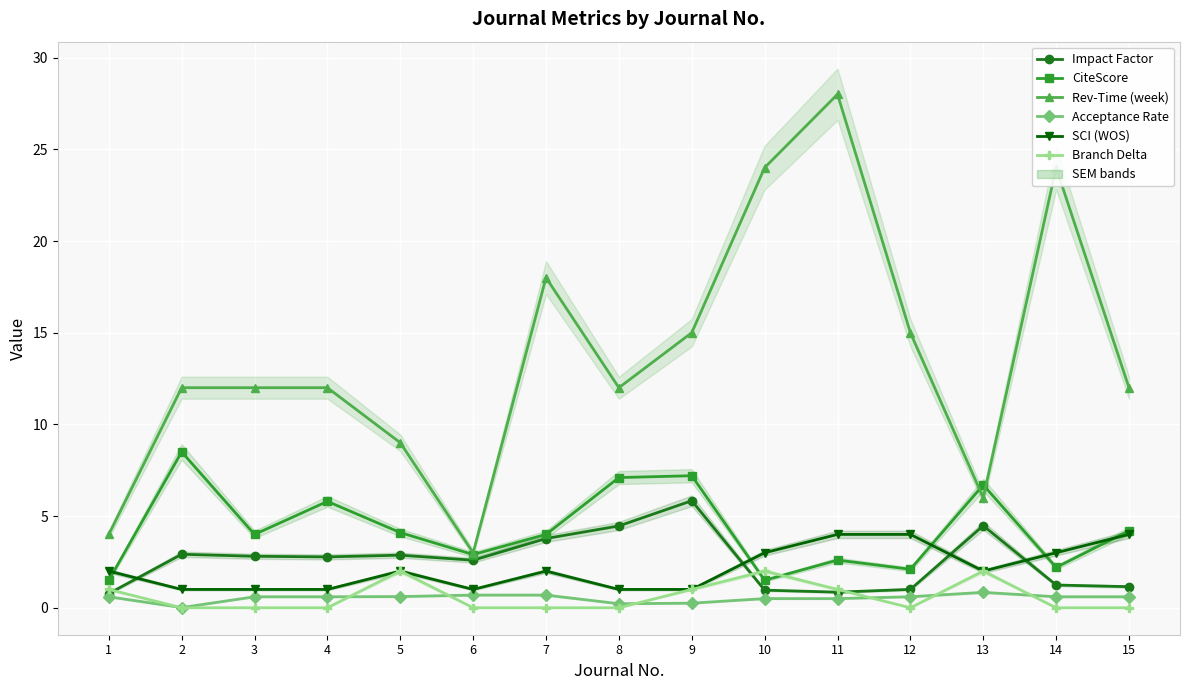

Rank the series at 14 from lowest to highest value.

Branch Delta, Acceptance Rate, Impact Factor, CiteScore, SCI (WOS), Rev-Time (week)